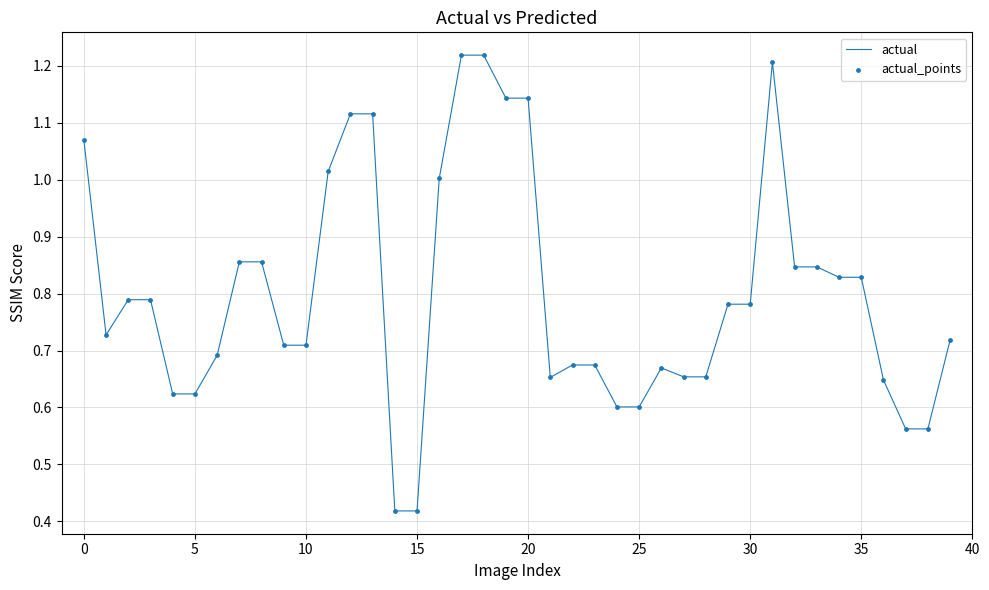

How many lines are shown in the chart?

1